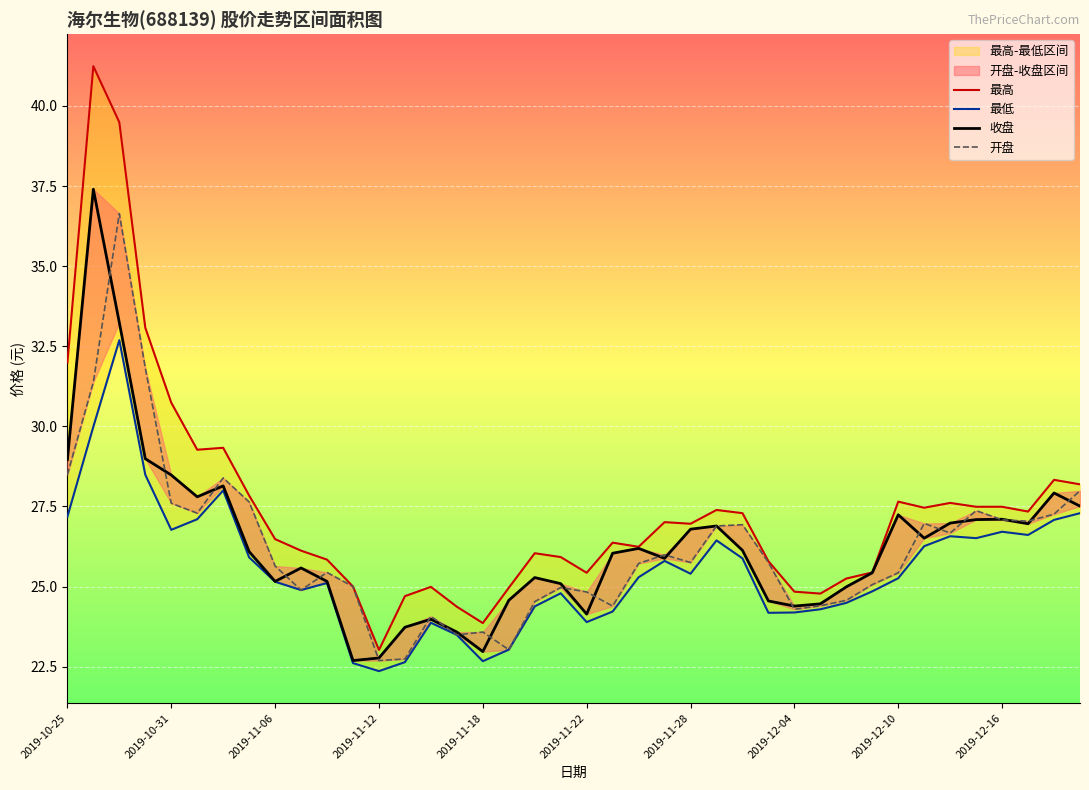

The 最低 series shows 32.1 at 13. True or false?

False